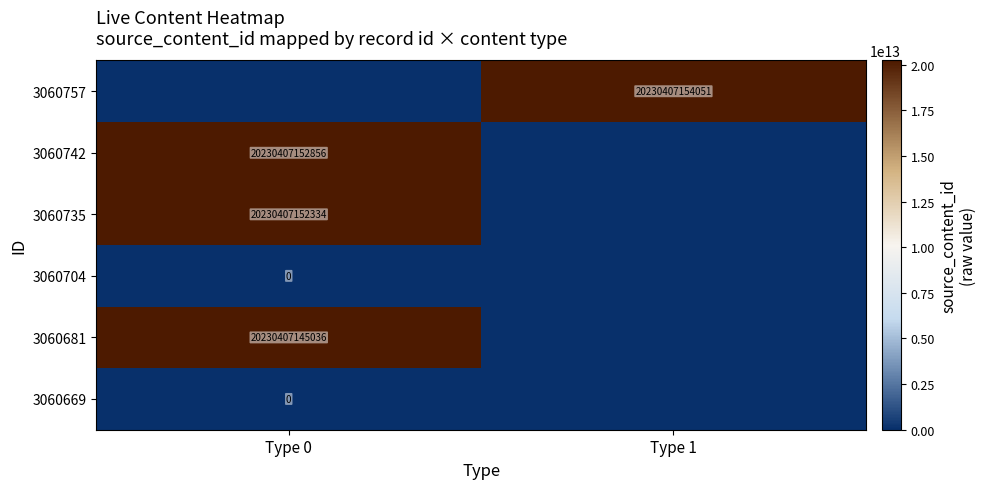

How many distinct data groups are displayed?

6